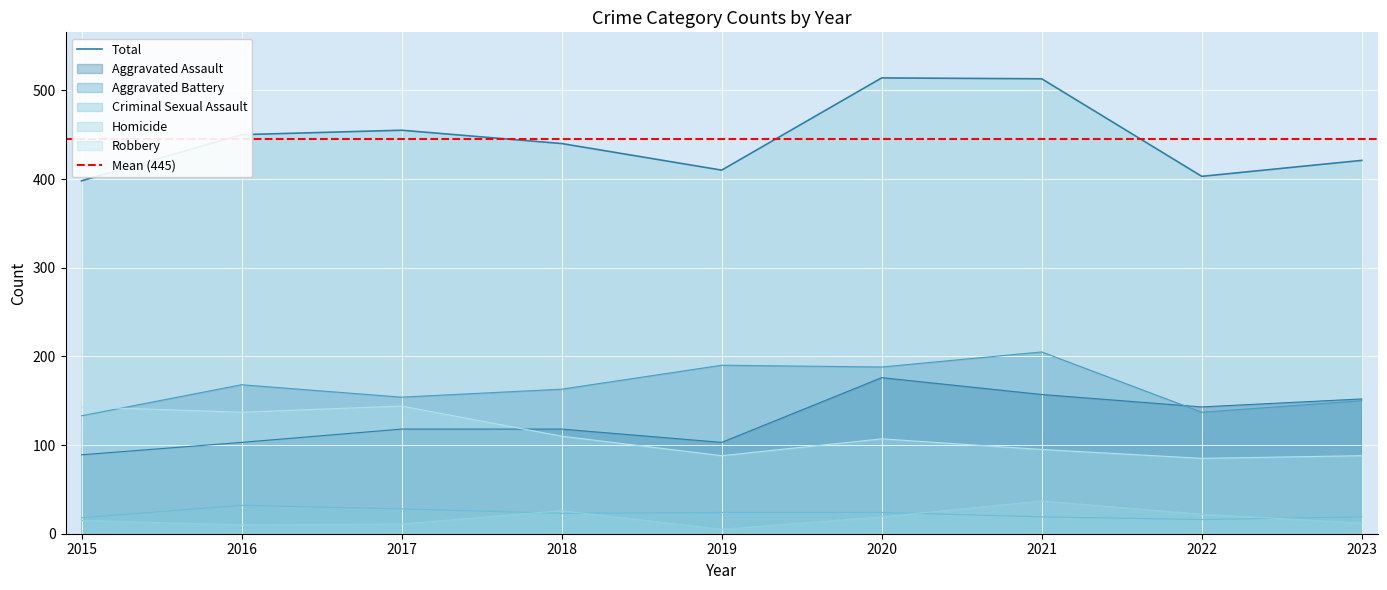

Rank the series at 2017 from highest to lowest value.

Aggravated Battery, Robbery, Aggravated Assault, Criminal Sexual Assault, Homicide